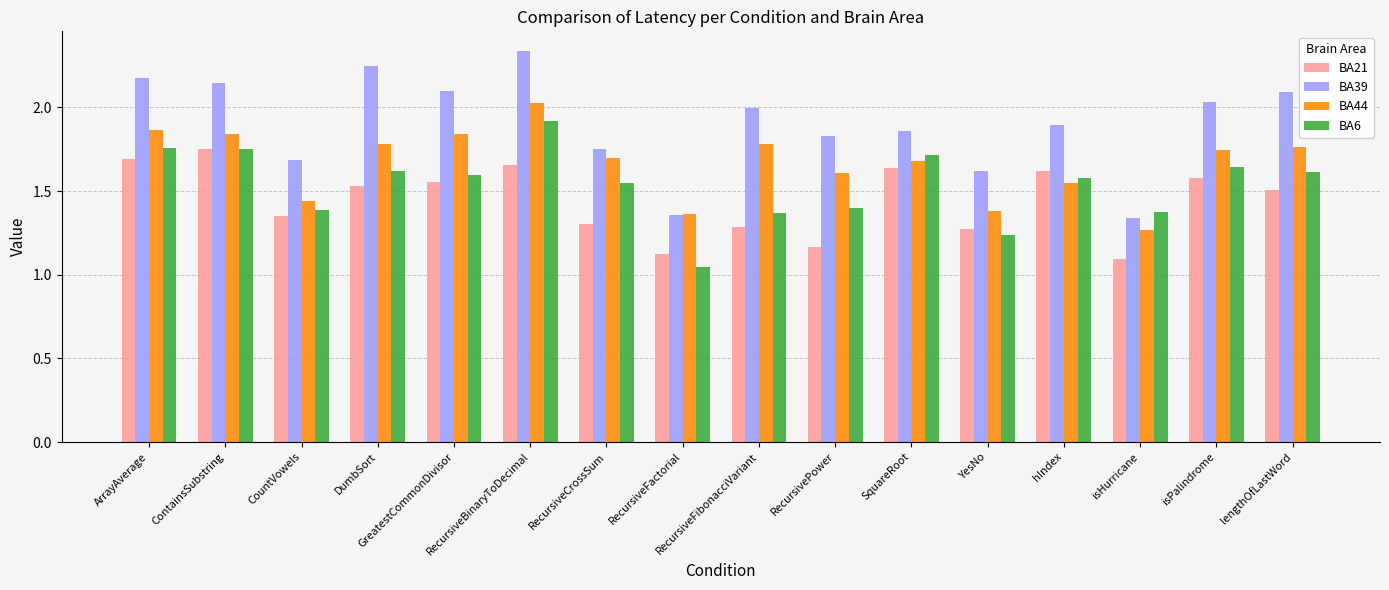

Rank the series by their average value, from highest to lowest.

BA39, BA44, BA6, BA21